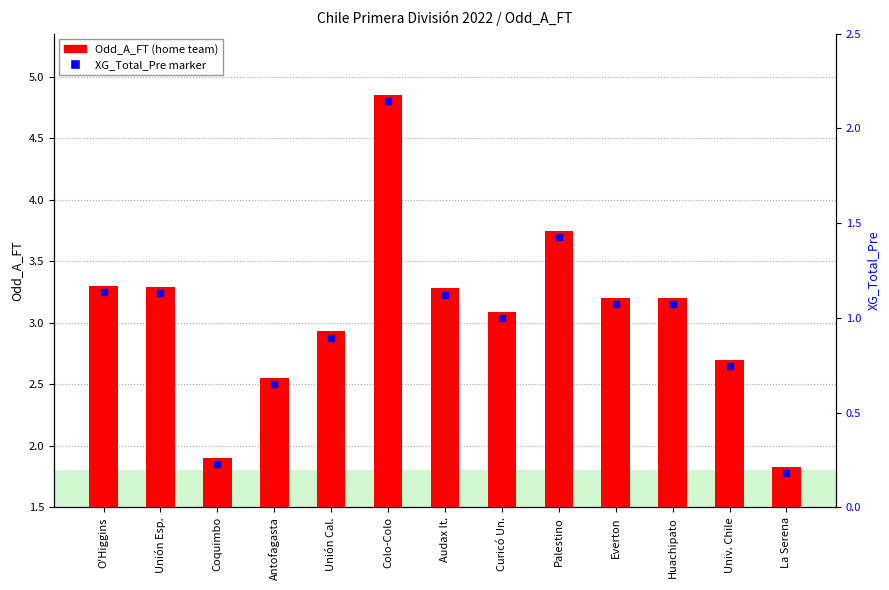

Reading right to left, what are all the values shown in this chart?

La Serena=1.8	Univ. Chile=2.7	Huachipato=3.2	Everton=3.2	Palestino=3.8	Curicó Un.=3.1	Audax It.=3.3	Colo-Colo=4.8	Unión Cal.=2.9	Antofagasta=2.5	Coquimbo=1.9	Unión Esp.=3.3	O'Higgins=3.3